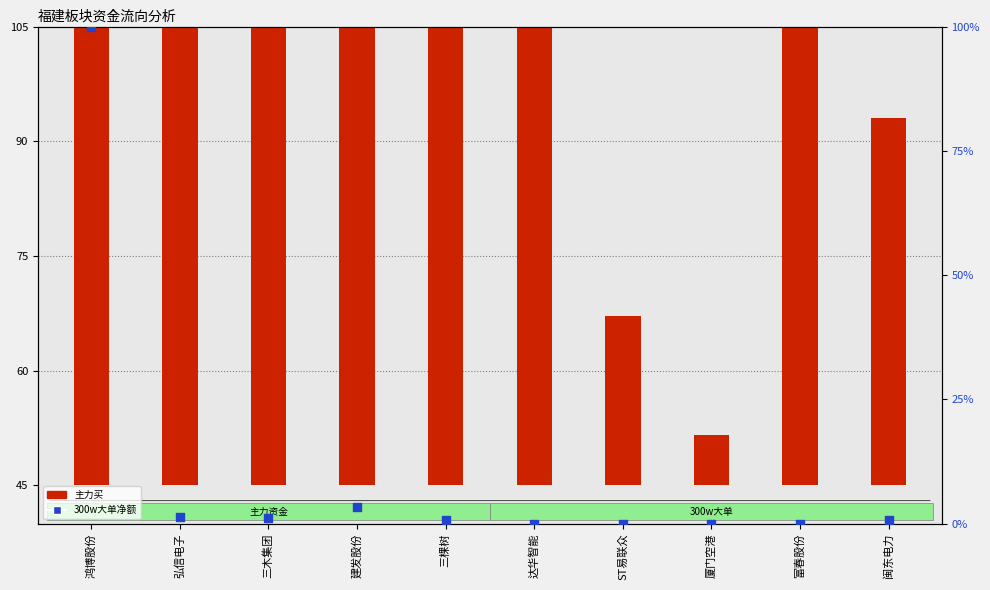

Which series reaches the maximum Y coordinate?

主力买